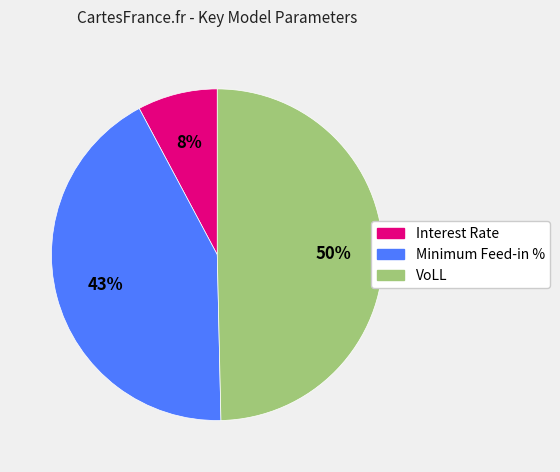

To the nearest percent, what is the average slice percentage?

33%